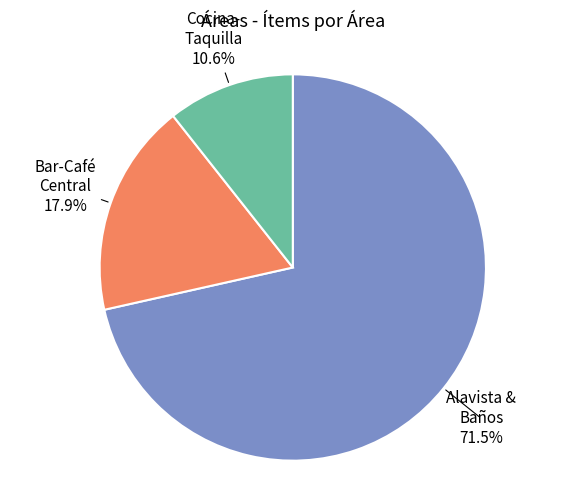

Is there a majority slice in this chart?

Yes